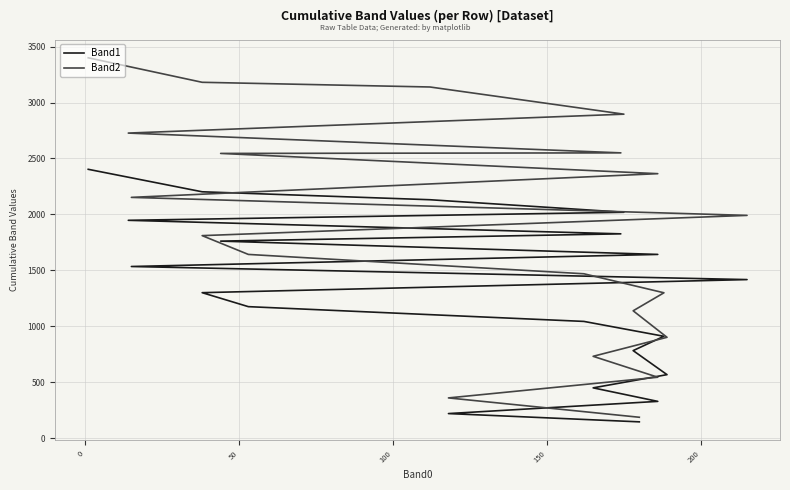

Count the number of data series in this chart.

2